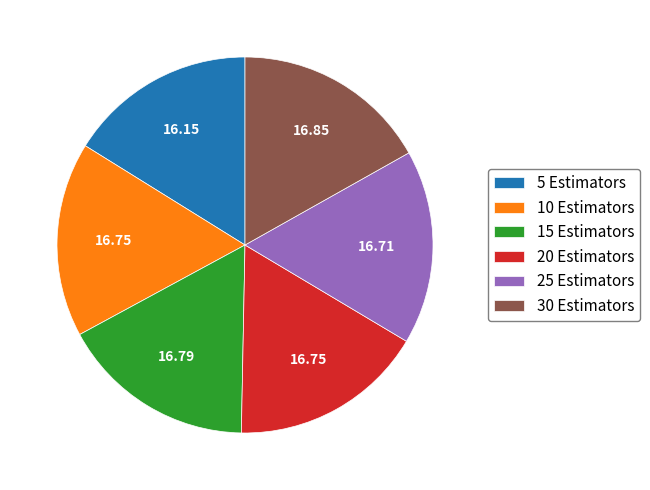

Does 25 Estimators represent more than half of the total?

No